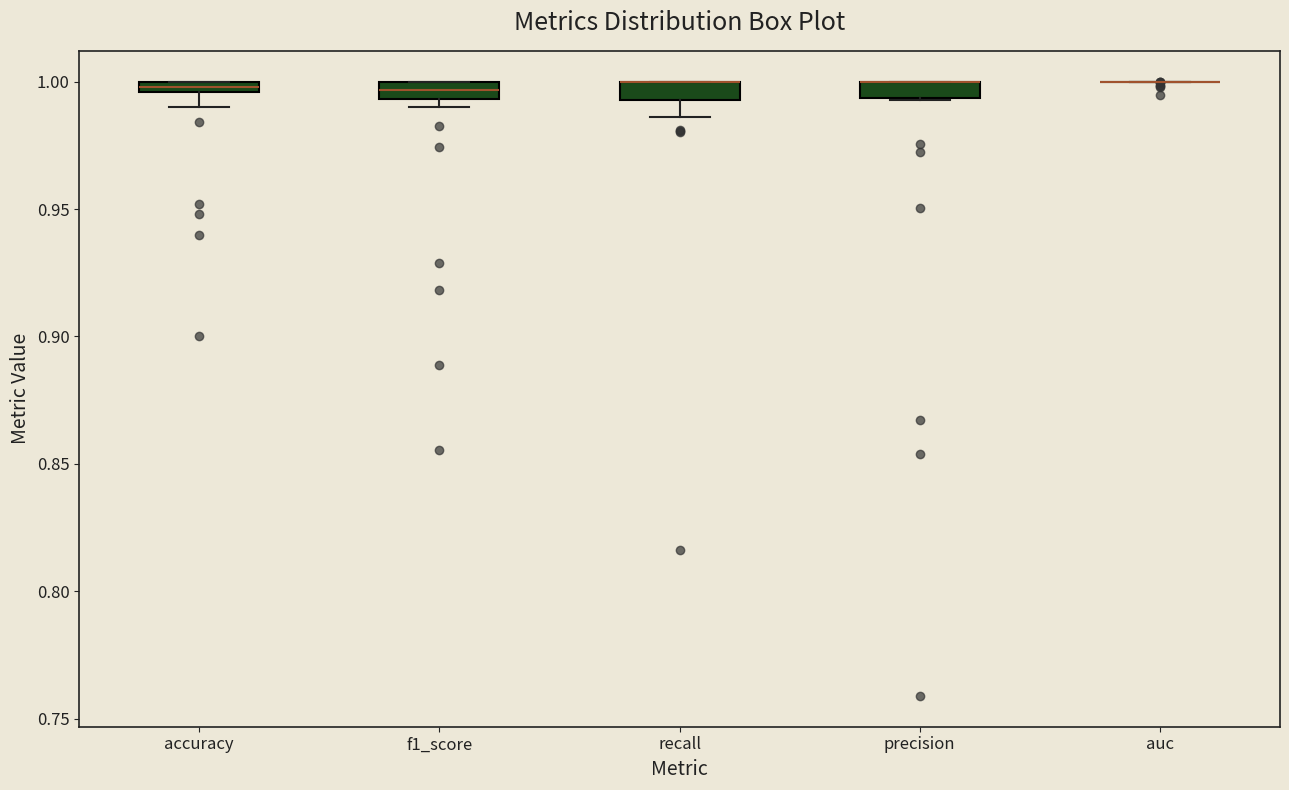

Where is the upper edge of the box for f1_score on the y-axis? The values are not printed on the chart, so give them approximately, as read against the axis.

1.000